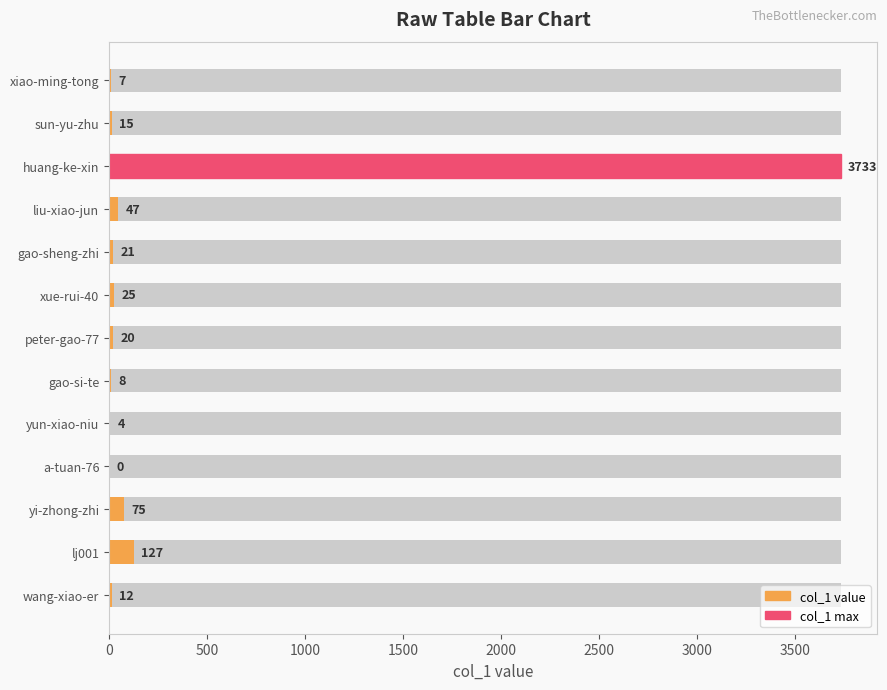

Reading right to left, what are all the values shown in this chart?

12	127	75	0	4	8	20	25	21	47	3733	15	7